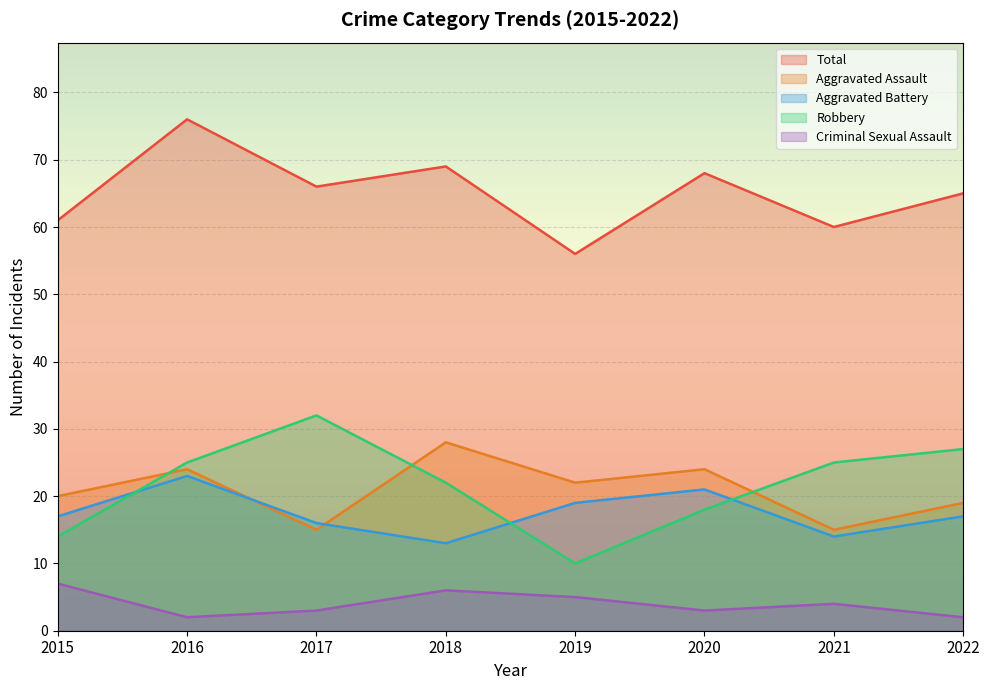

At which category is the sum across all series the highest?

2016